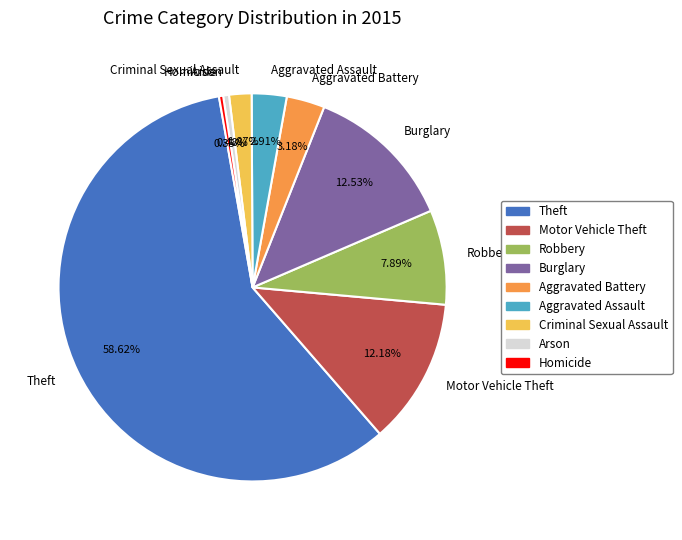

Between Aggravated Battery and Burglary, which is larger?

Burglary